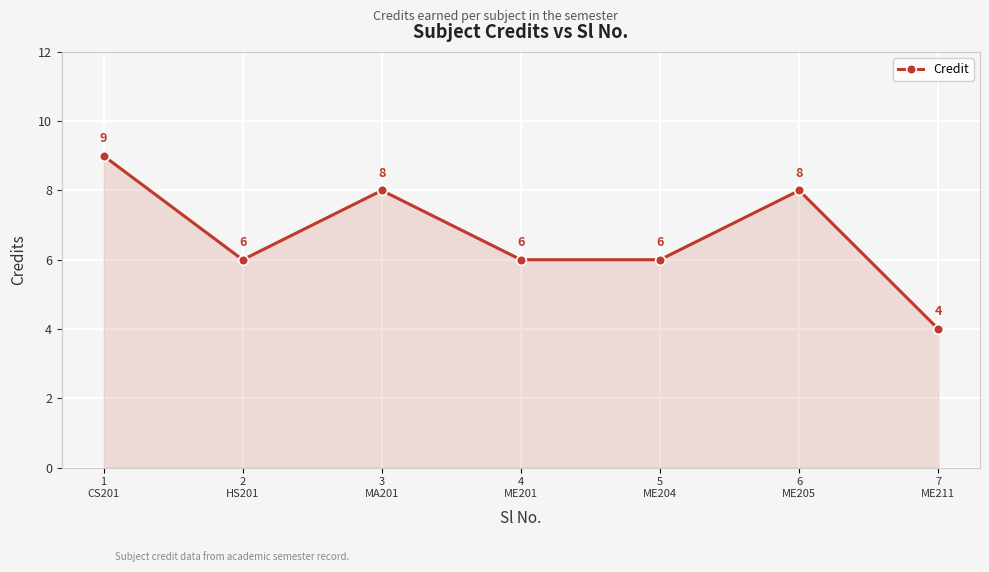

Reading left to right, transcribe all the data shown in this chart.

1
CS201=9	2
HS201=6	3
MA201=8	4
ME201=6	5
ME204=6	6
ME205=8	7
ME211=4